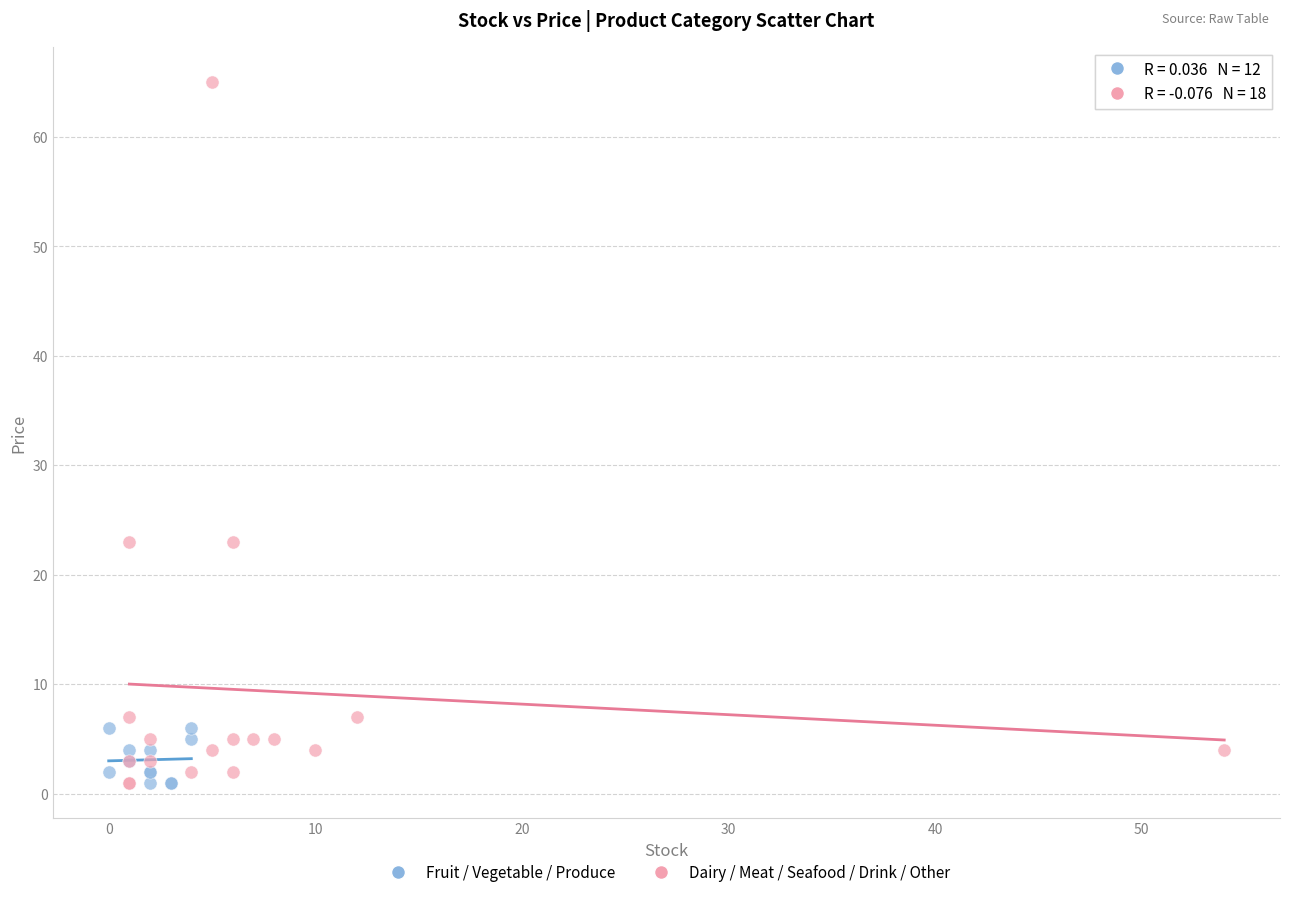

What are all the series names shown in the legend?

Fruit / Vegetable / Produce, Dairy / Meat / Seafood / Drink / Other